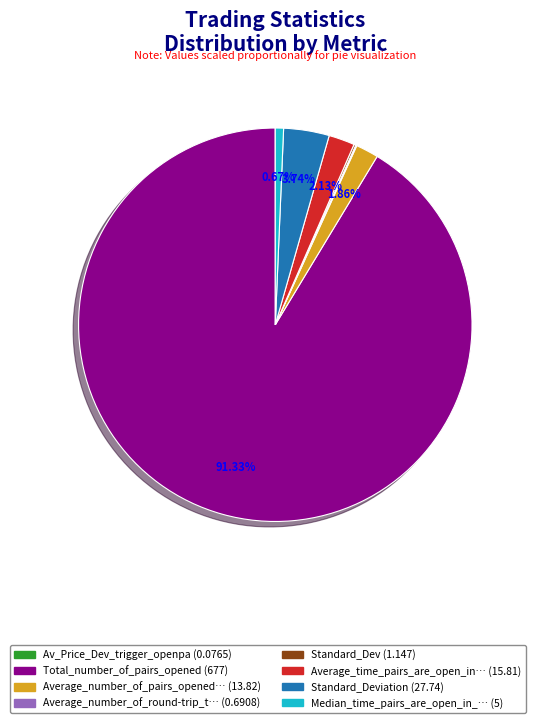

Does any single category account for the majority?

Yes